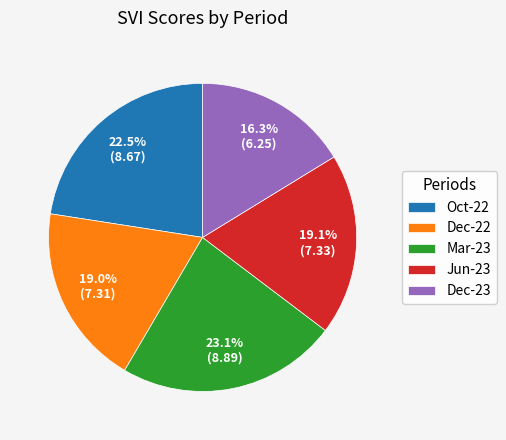

Is the sum of Oct-22 and Mar-23 greater than half?

No